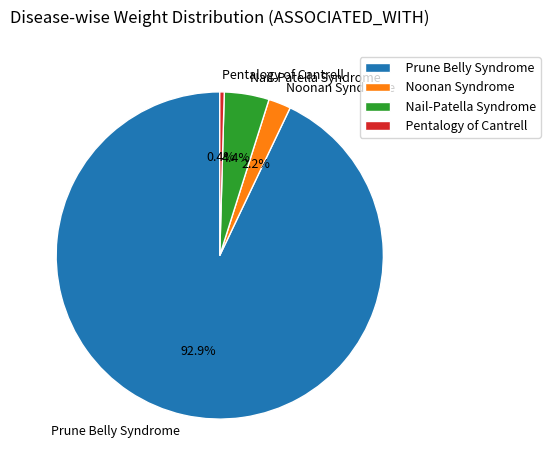

Which has a higher value, Prune Belly Syndrome or Noonan Syndrome?

Prune Belly Syndrome